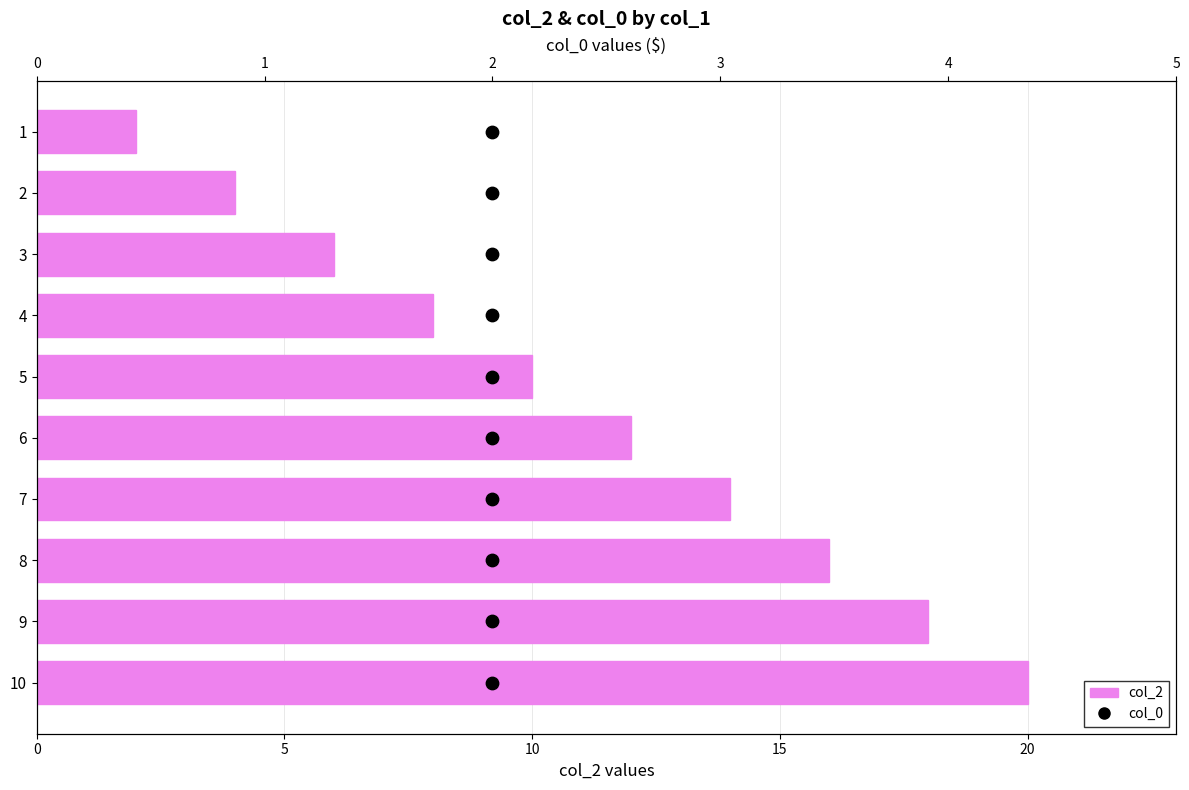

Which series reaches the minimum Y coordinate?

col_0